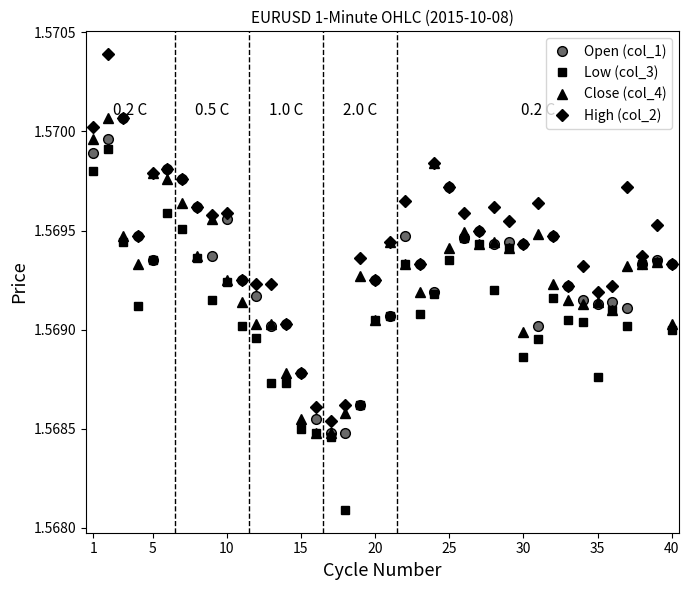

At how many categories does at least one series exceed 1?

40